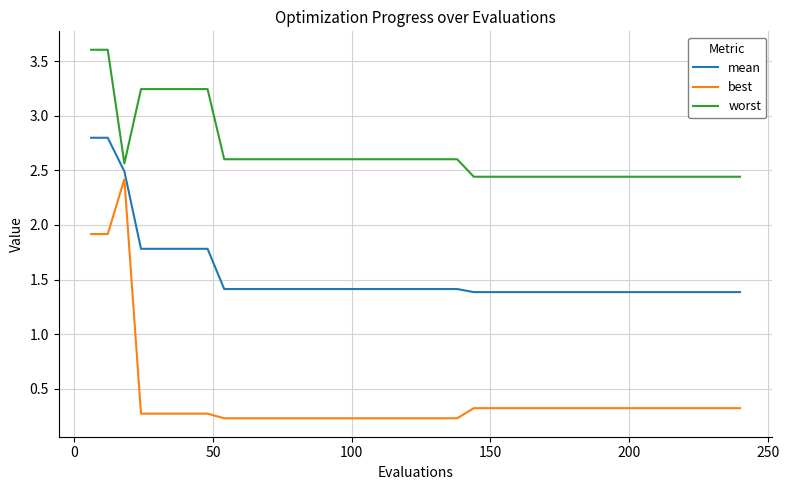

Which series has the largest range (max minus min)?

best